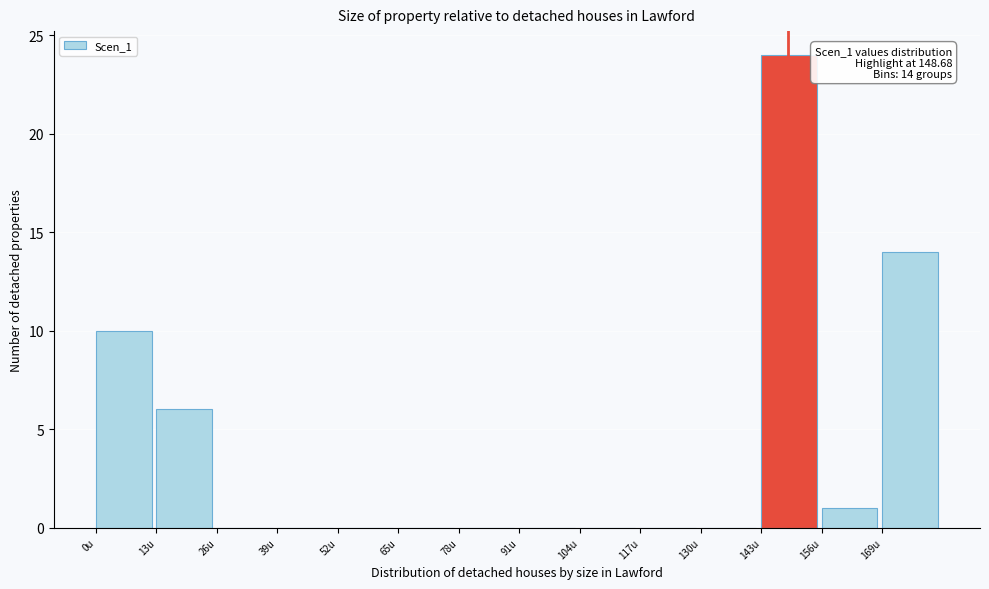

Over which range of the x-axis is the bar tallest?

143 to 156